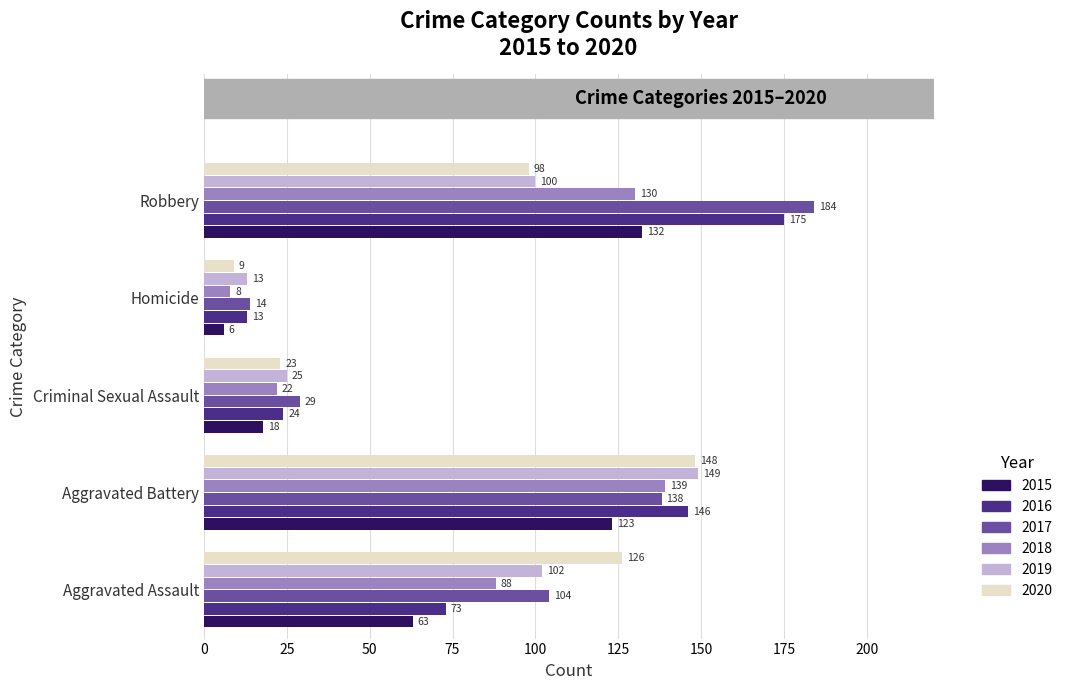

True or false: 2016 has a value of 175 at Robbery.

True